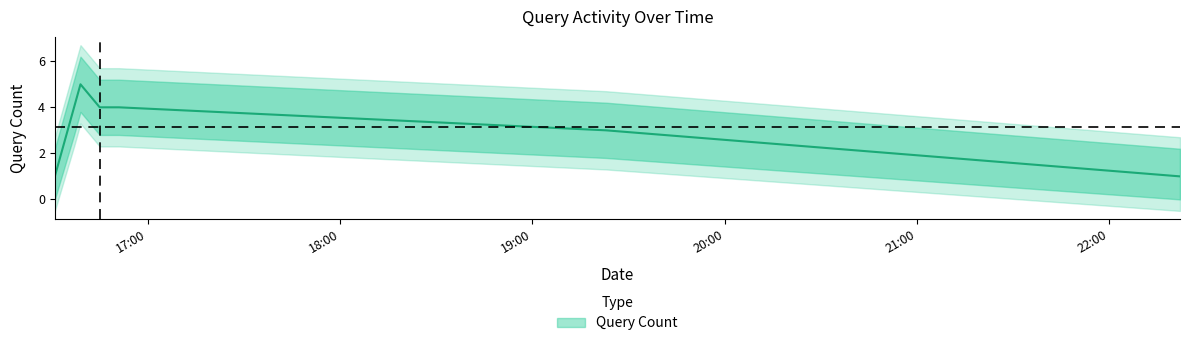

Which has a higher value, 2019-10-14 16:37:00 or 2019-10-14 16:39:00?

2019-10-14 16:39:00